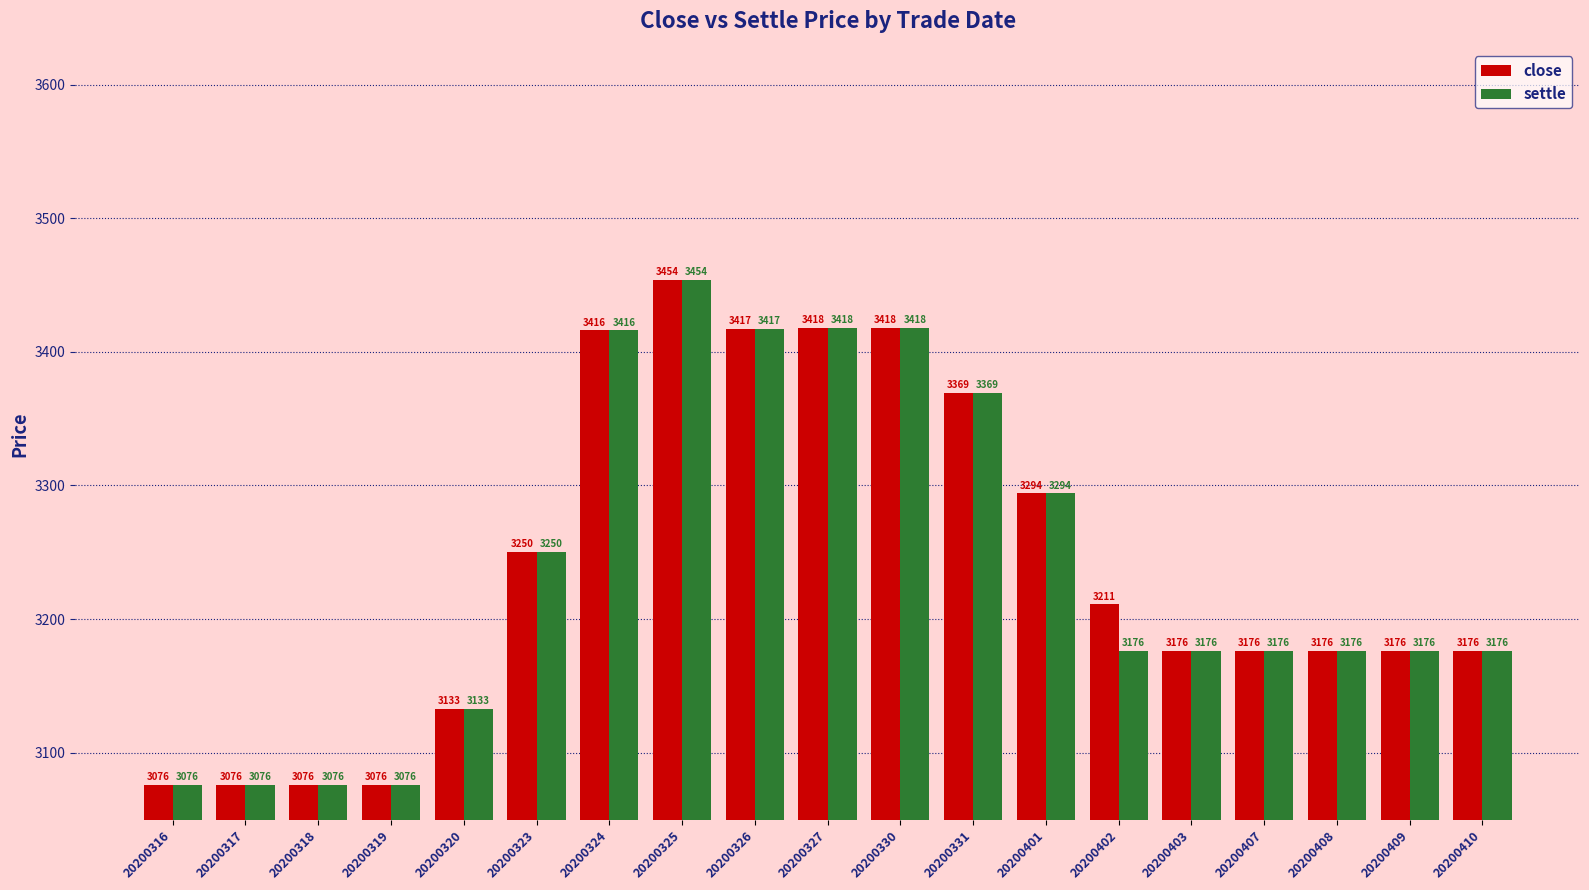

Which series has the largest total across all categories?

close